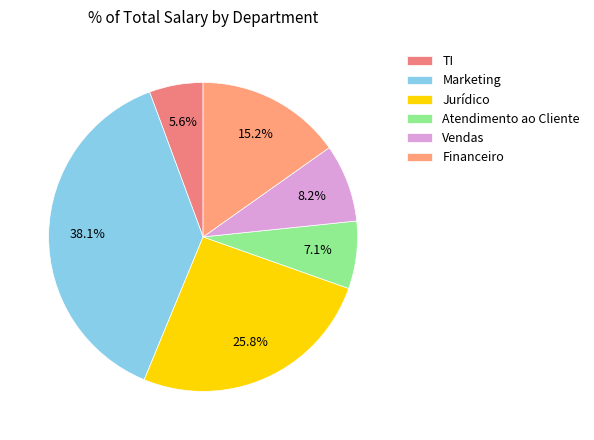

What is the ratio of the value at Vendas to the value at Jurídico?

0.3